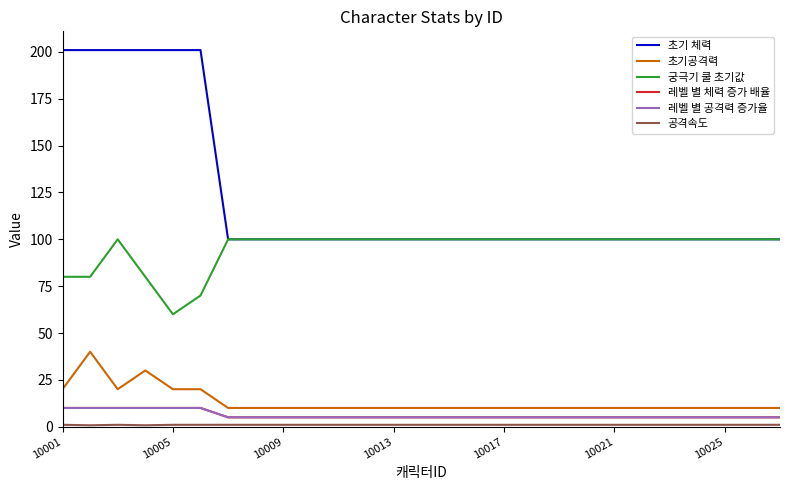

Is this an area chart (filled region under the line)?

No